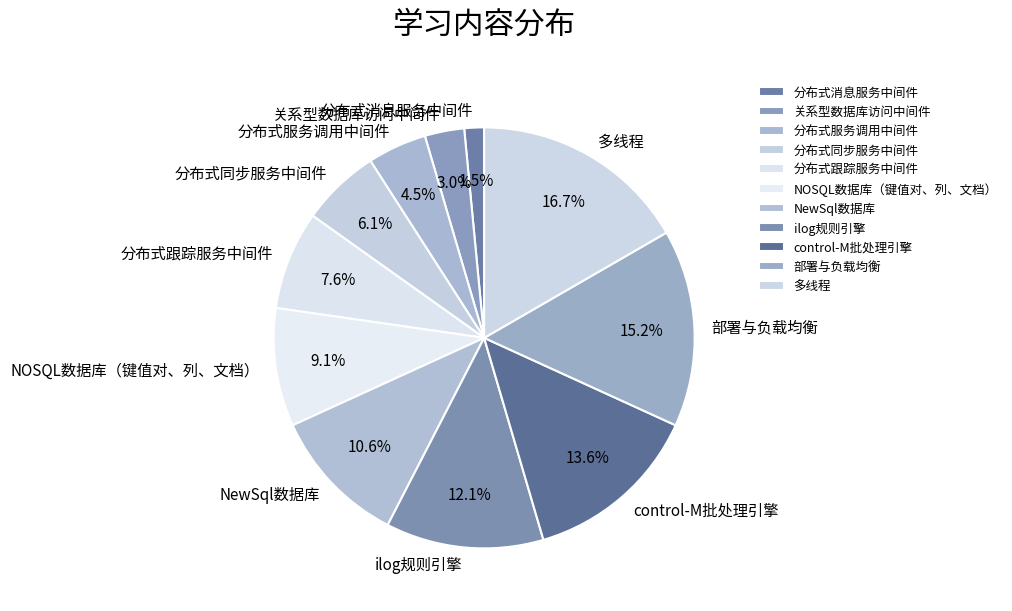

What percentage is the control-M批处理引擎 slice, to the nearest percent?

14%